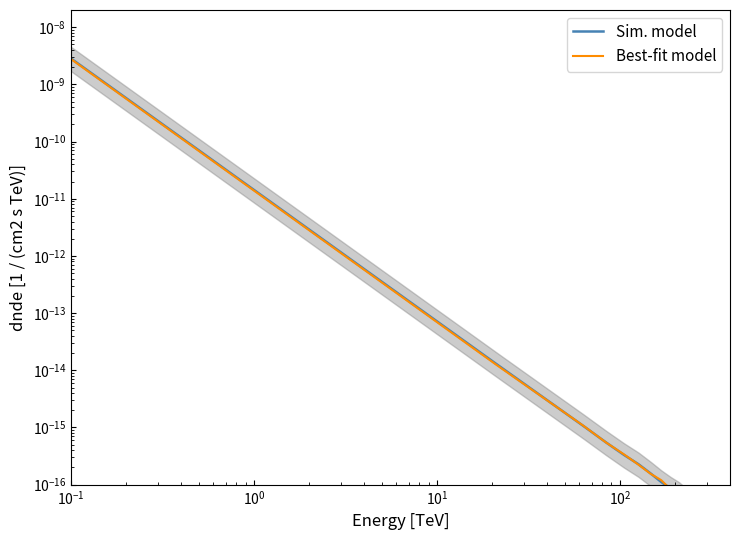

List the series in order of their overall mean, lowest first.

Best-fit model, Sim. model